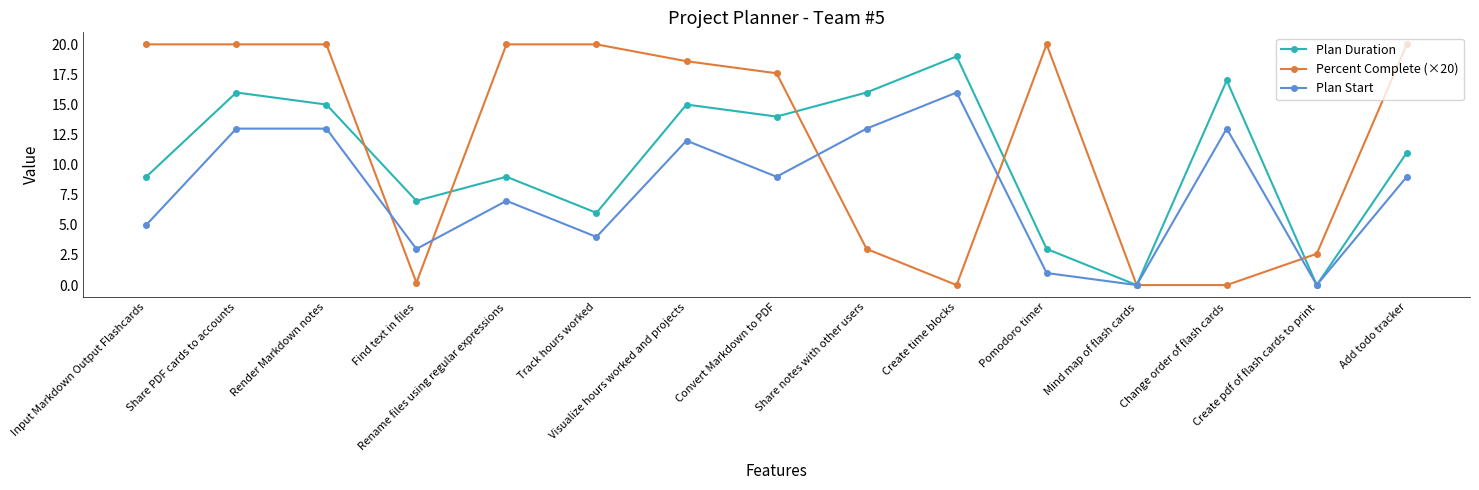

Between which two adjacent categories do Plan Start and Percent Complete (×20) first intersect?

Render Markdown notes and Find text in files